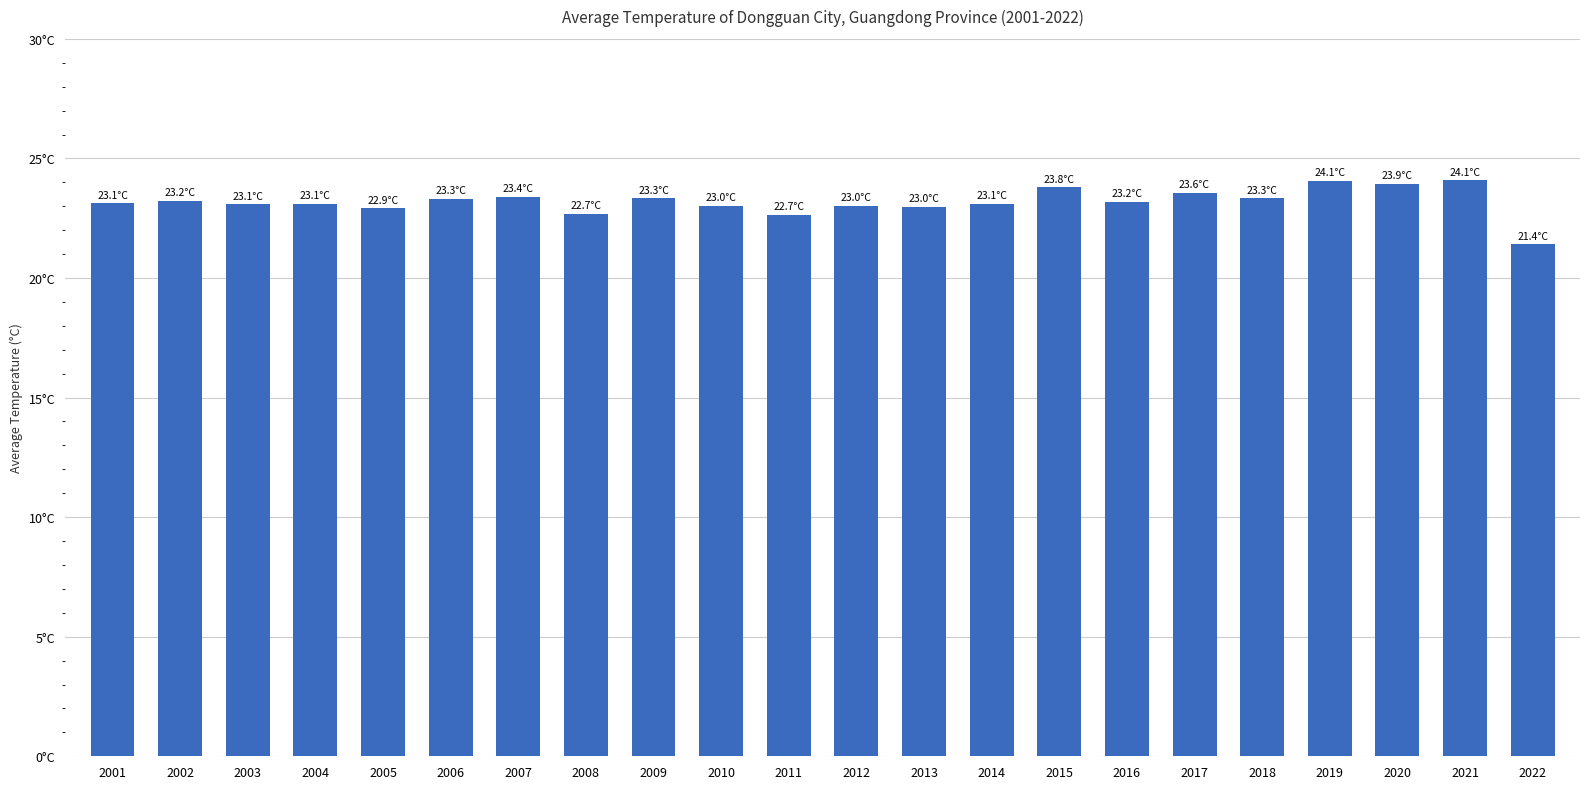

What is the difference between the maximum and second lowest values?

1.4